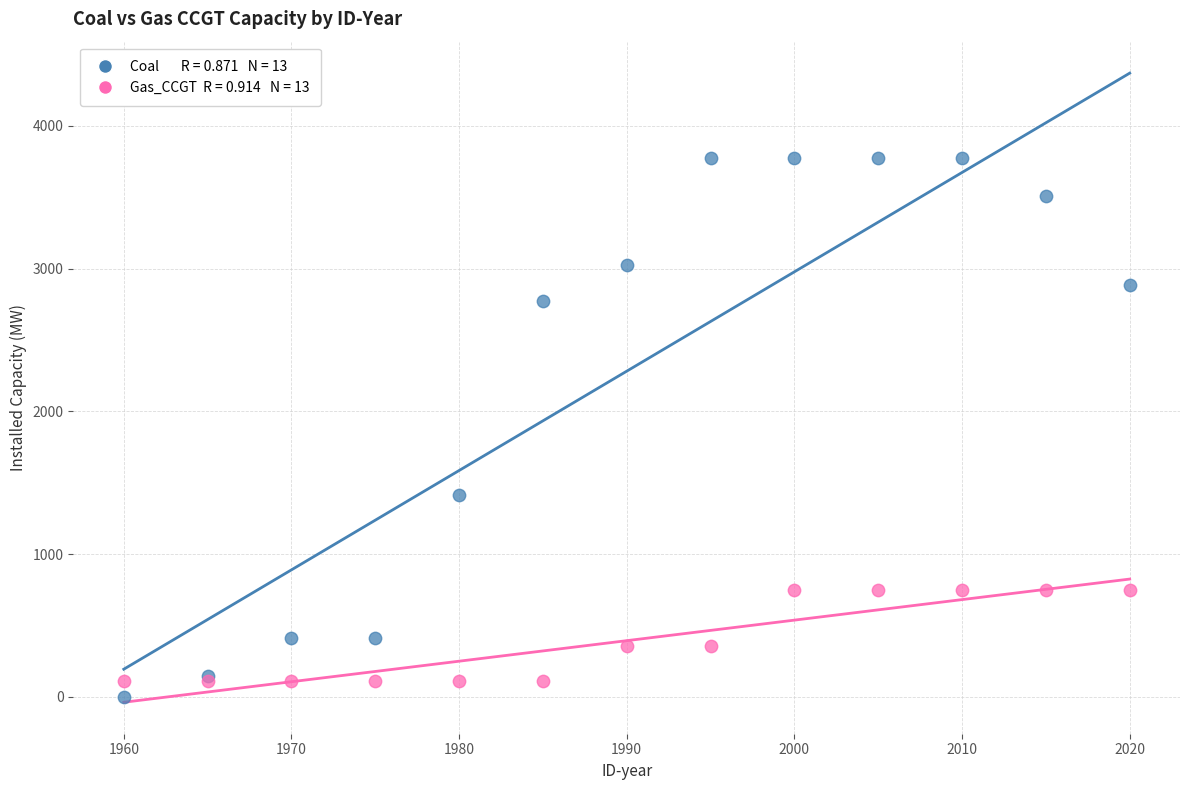

Across all series, what Y value is closest to 1886?

1417.0